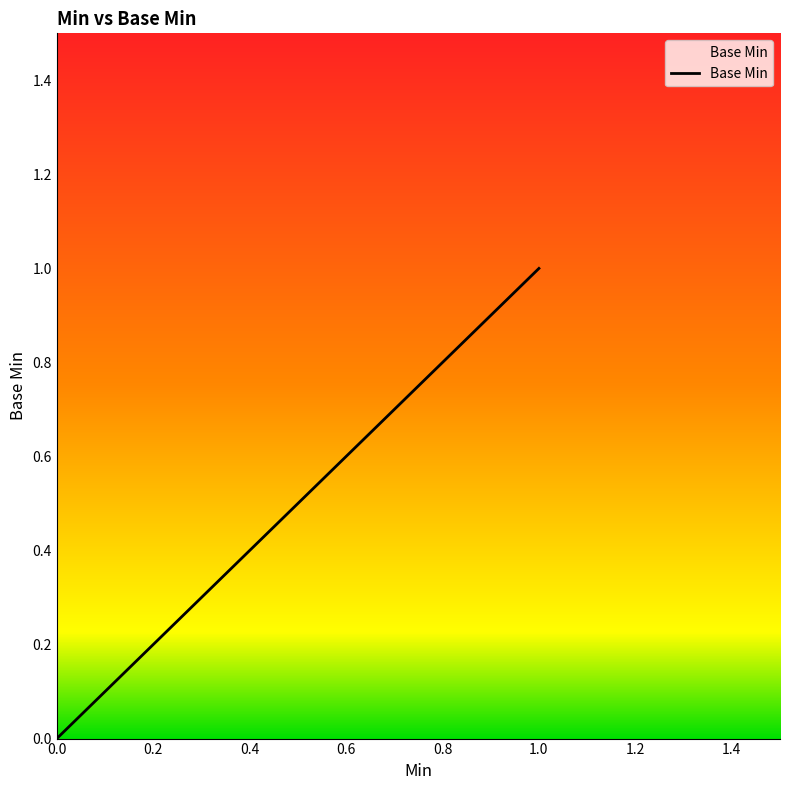

Does the chart display data point markers on the line(s)?

No